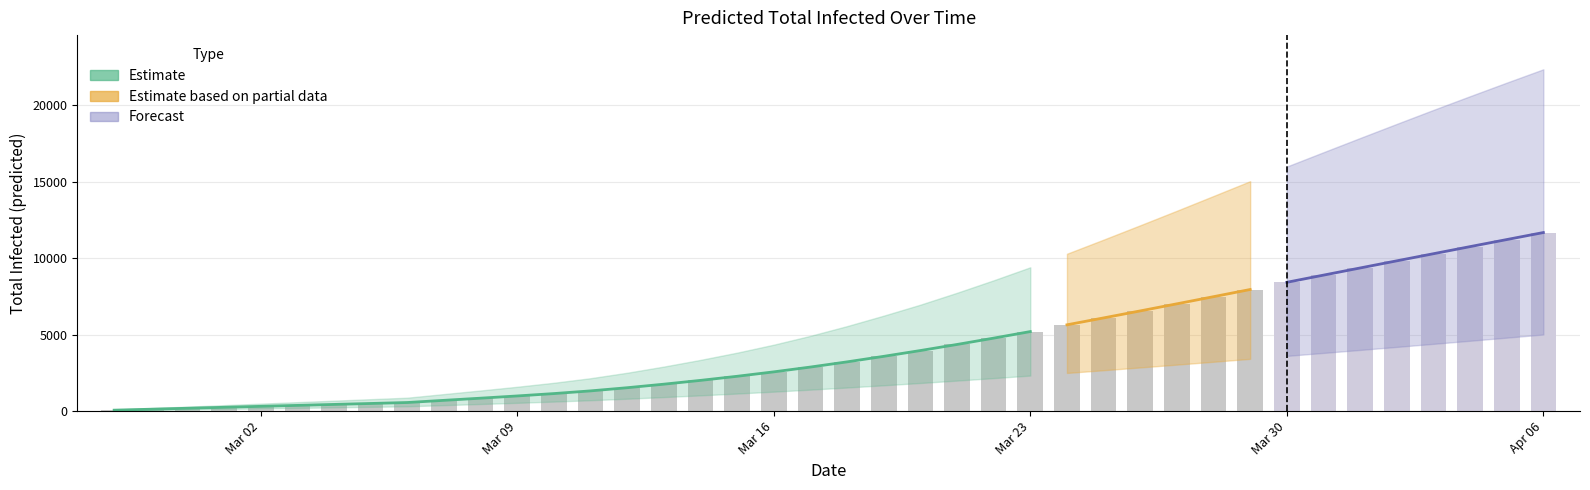

At which category is the sum across all series the highest?

39